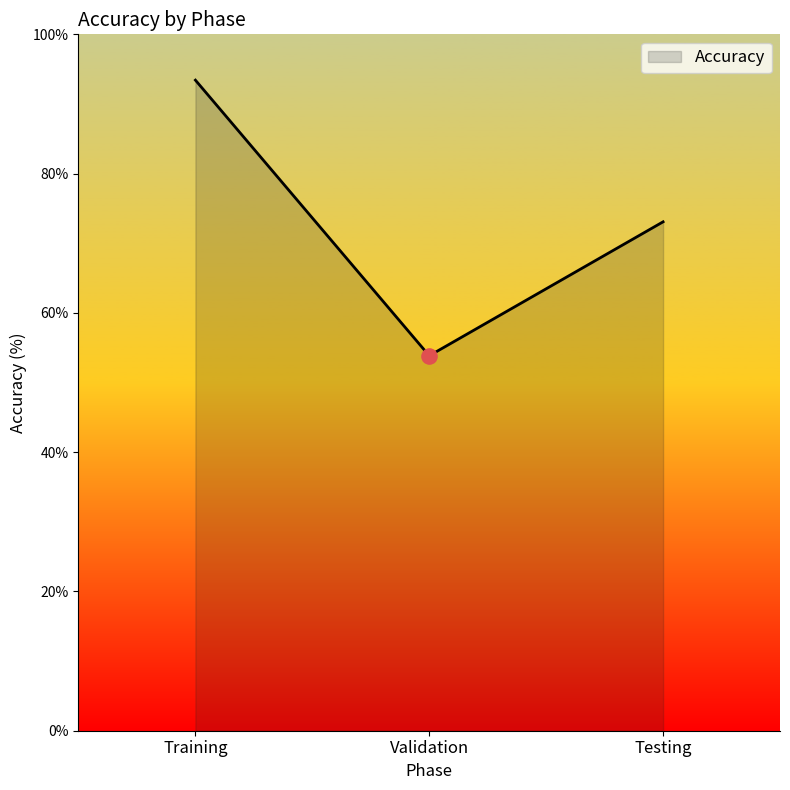

Which has a higher value, Validation or Training?

Training